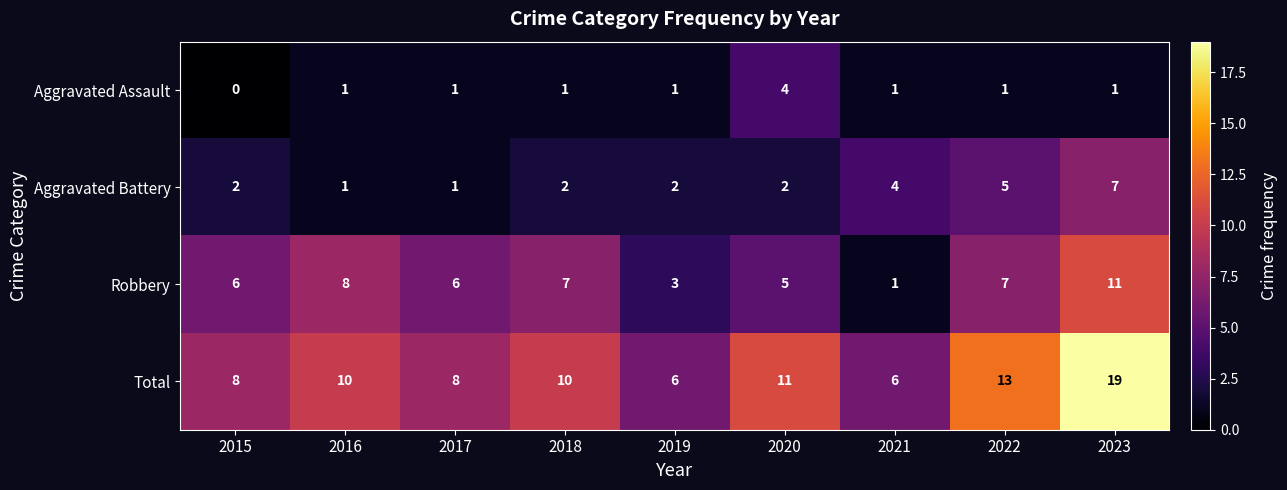

Rank the series by their average value, from lowest to highest.

Aggravated Assault, Aggravated Battery, Robbery, Total